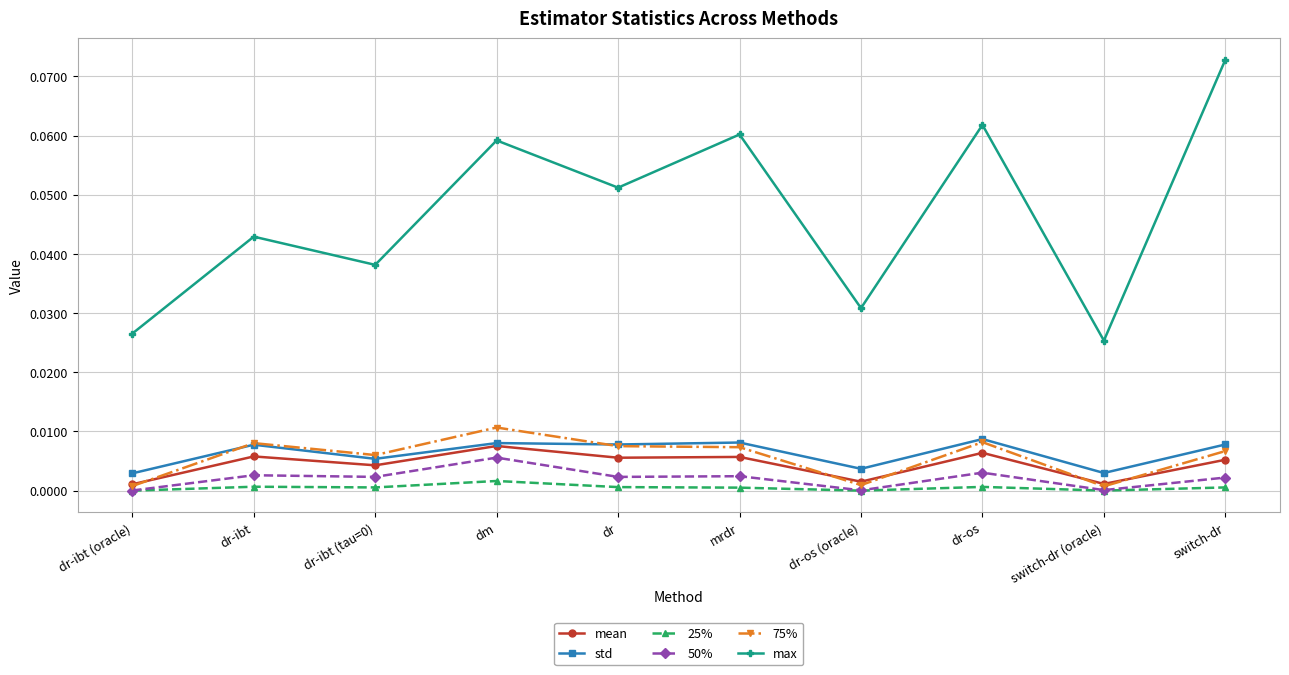

Is it true that max equals 0.0 at dm?

False